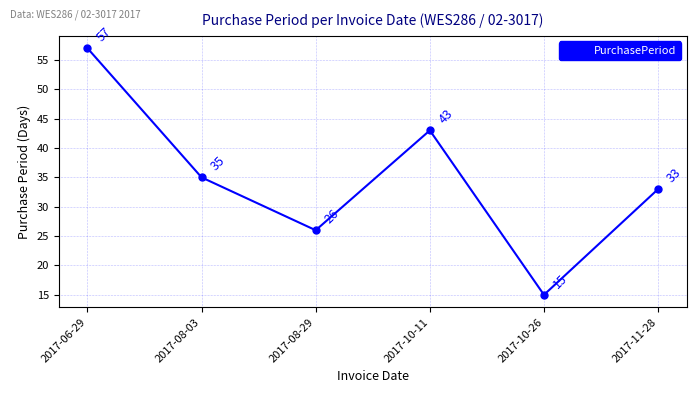

Reading right to left, what are all the values shown in this chart?

33	15	43	26	35	57